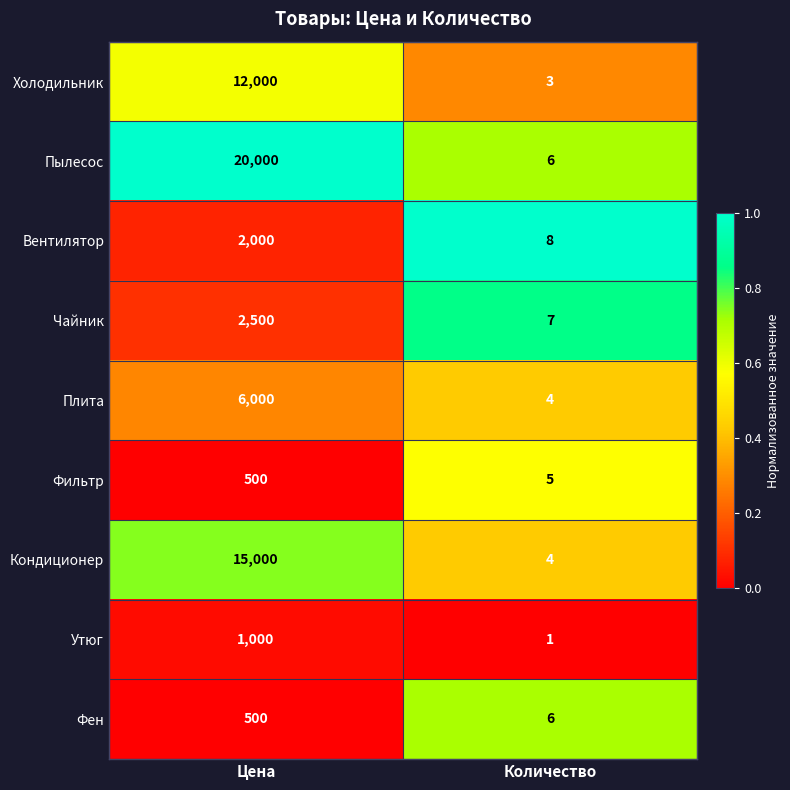

Reading left to right, extract all data points from this chart.

Холодильник: Цена=12000	Количество=3
Пылесос: Цена=20000	Количество=6
Вентилятор: Цена=2000	Количество=8
Чайник: Цена=2500	Количество=7
Плита: Цена=6000	Количество=4
Фильтр: Цена=500	Количество=5
Кондиционер: Цена=15000	Количество=4
Утюг: Цена=1000	Количество=1
Фен: Цена=500	Количество=6